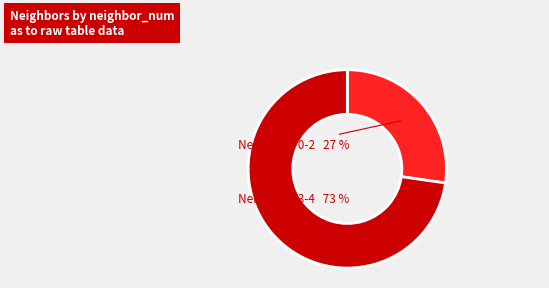

Does any single category account for the majority?

Yes